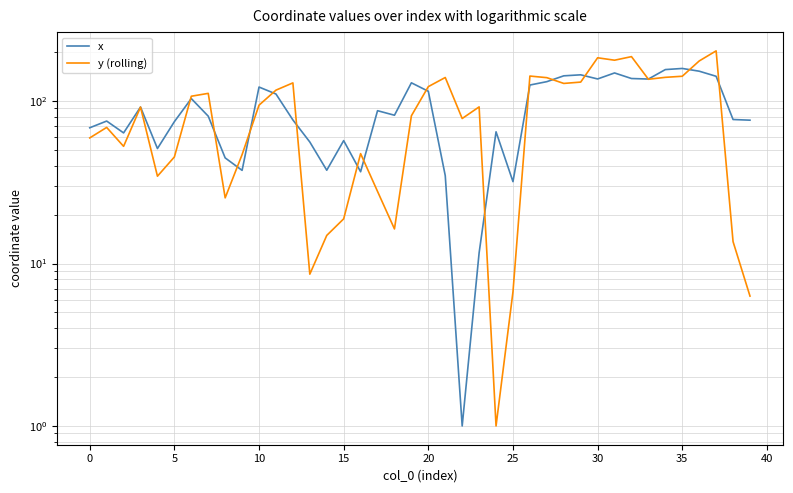

What is the sum of the y (rolling) values at 38 and 25?

20.3